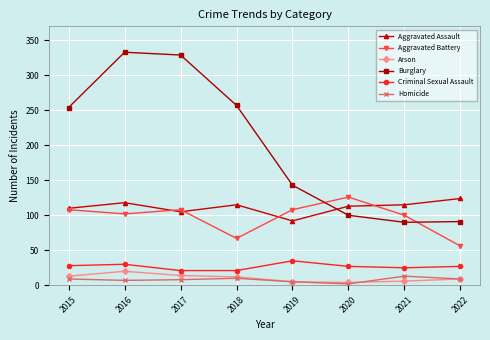

What is the difference between the highest and lowest values at 2018?

247